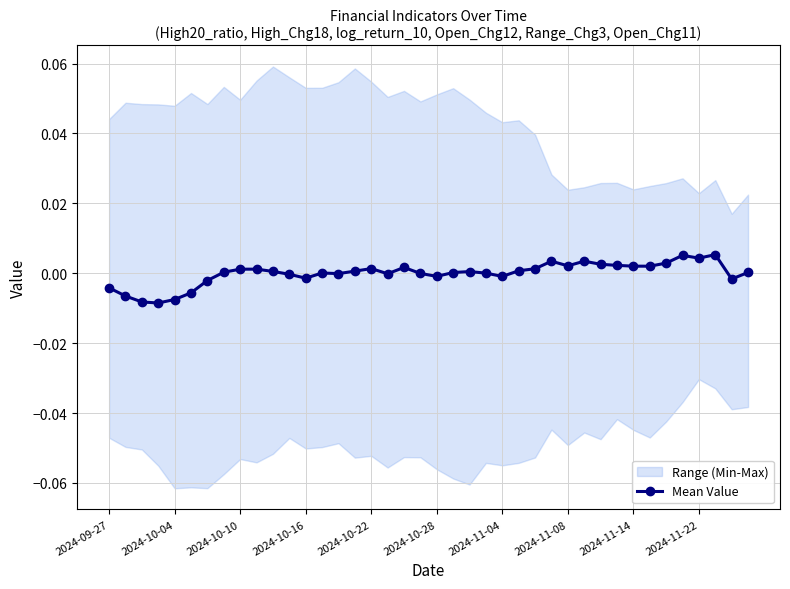

The value at 2024-11-14 is 0.0. True or false?

True